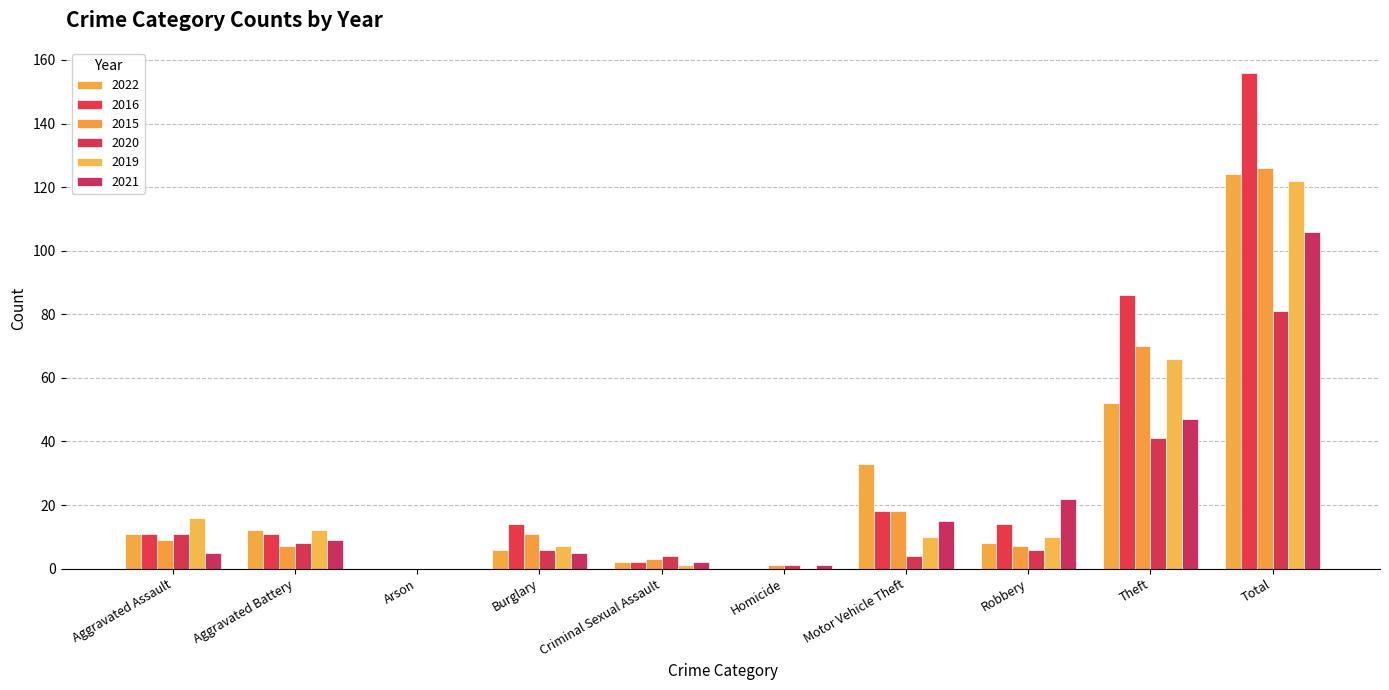

What is the sum of all 2019 values?

244